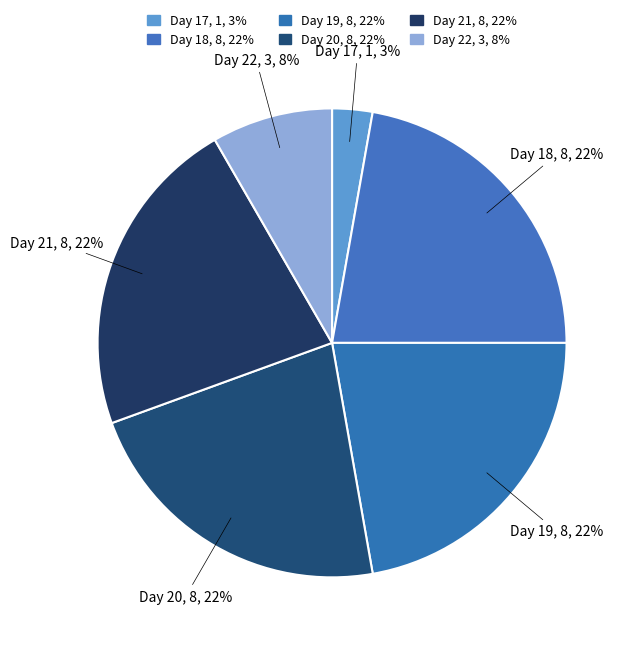

To the nearest percent, what percentage of the pie is Day 17?

3%